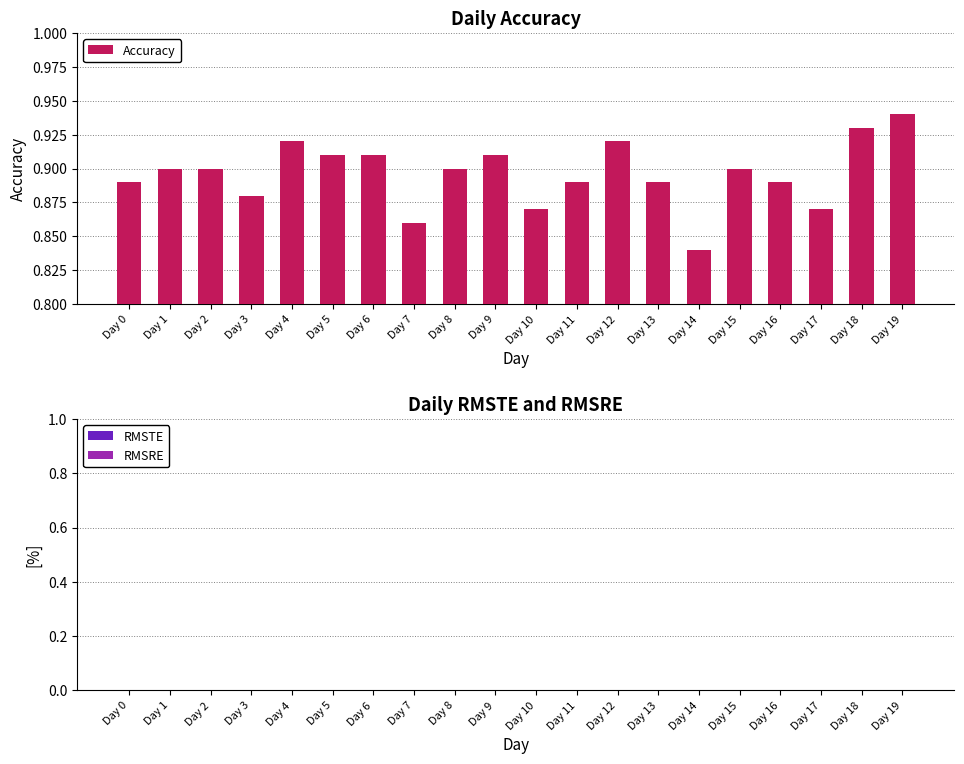

How many values are between 0 and 1?

20